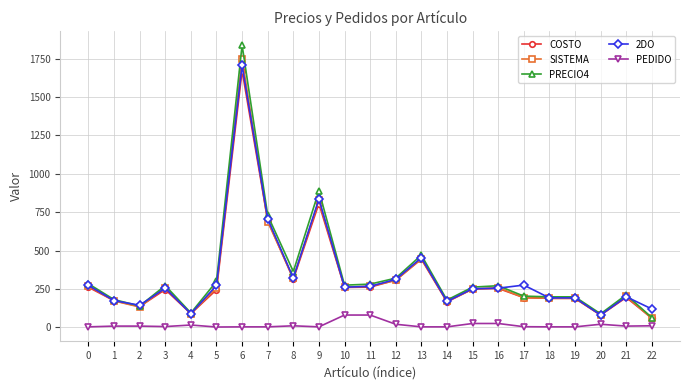

True or false: PRECIO4 has more than 0 points higher than both neighbors.

True